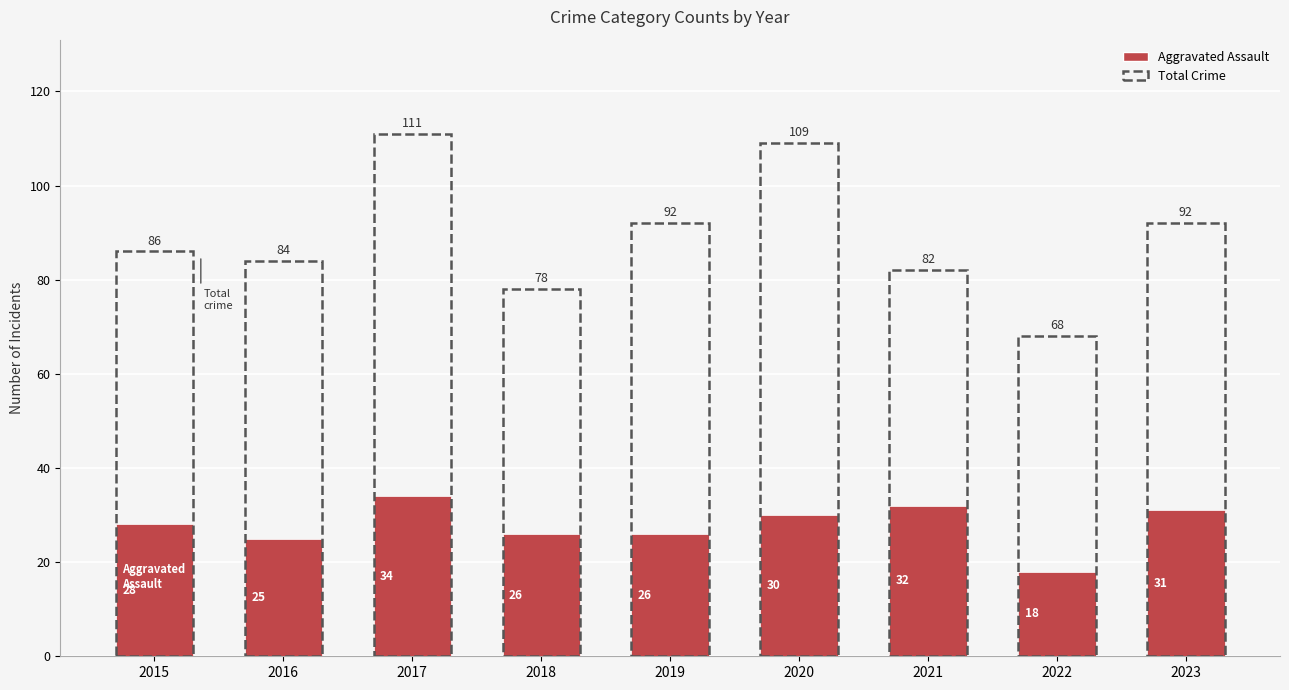

At which category does the chart reach its peak across all series?

2017